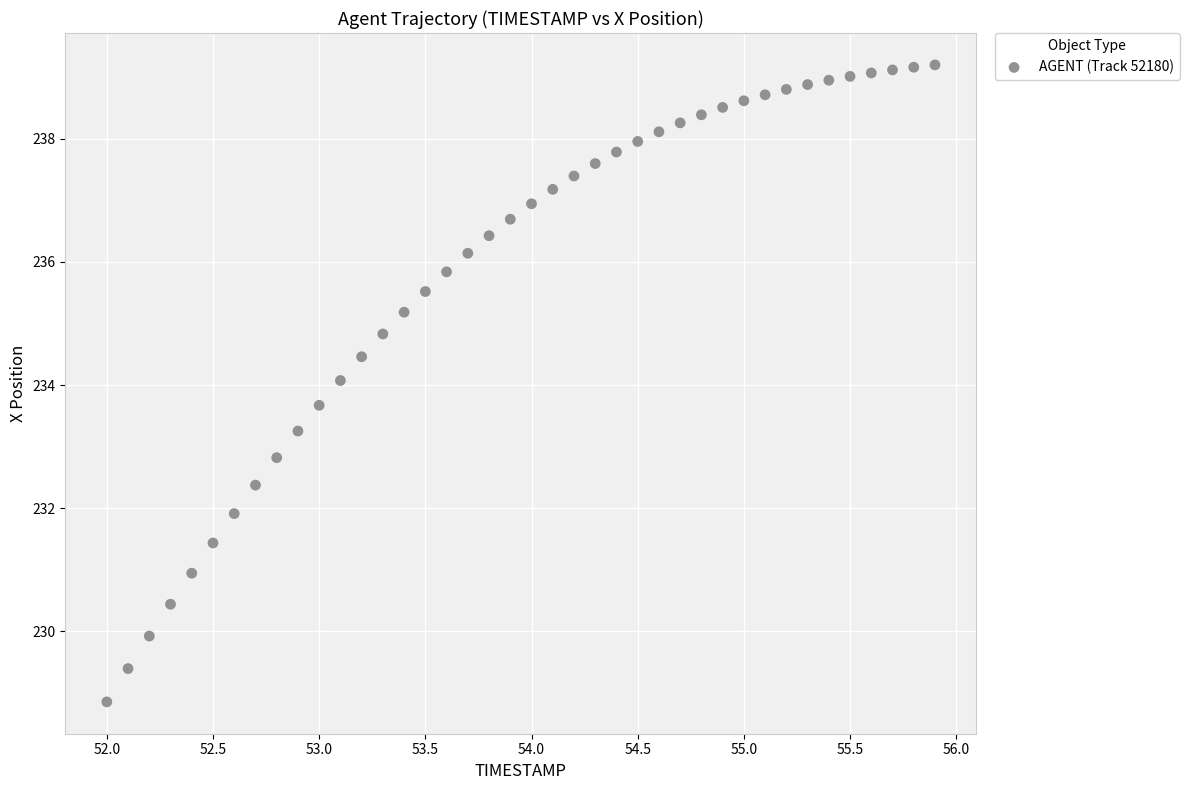

What is the range of X values (max minus min)?

3.9